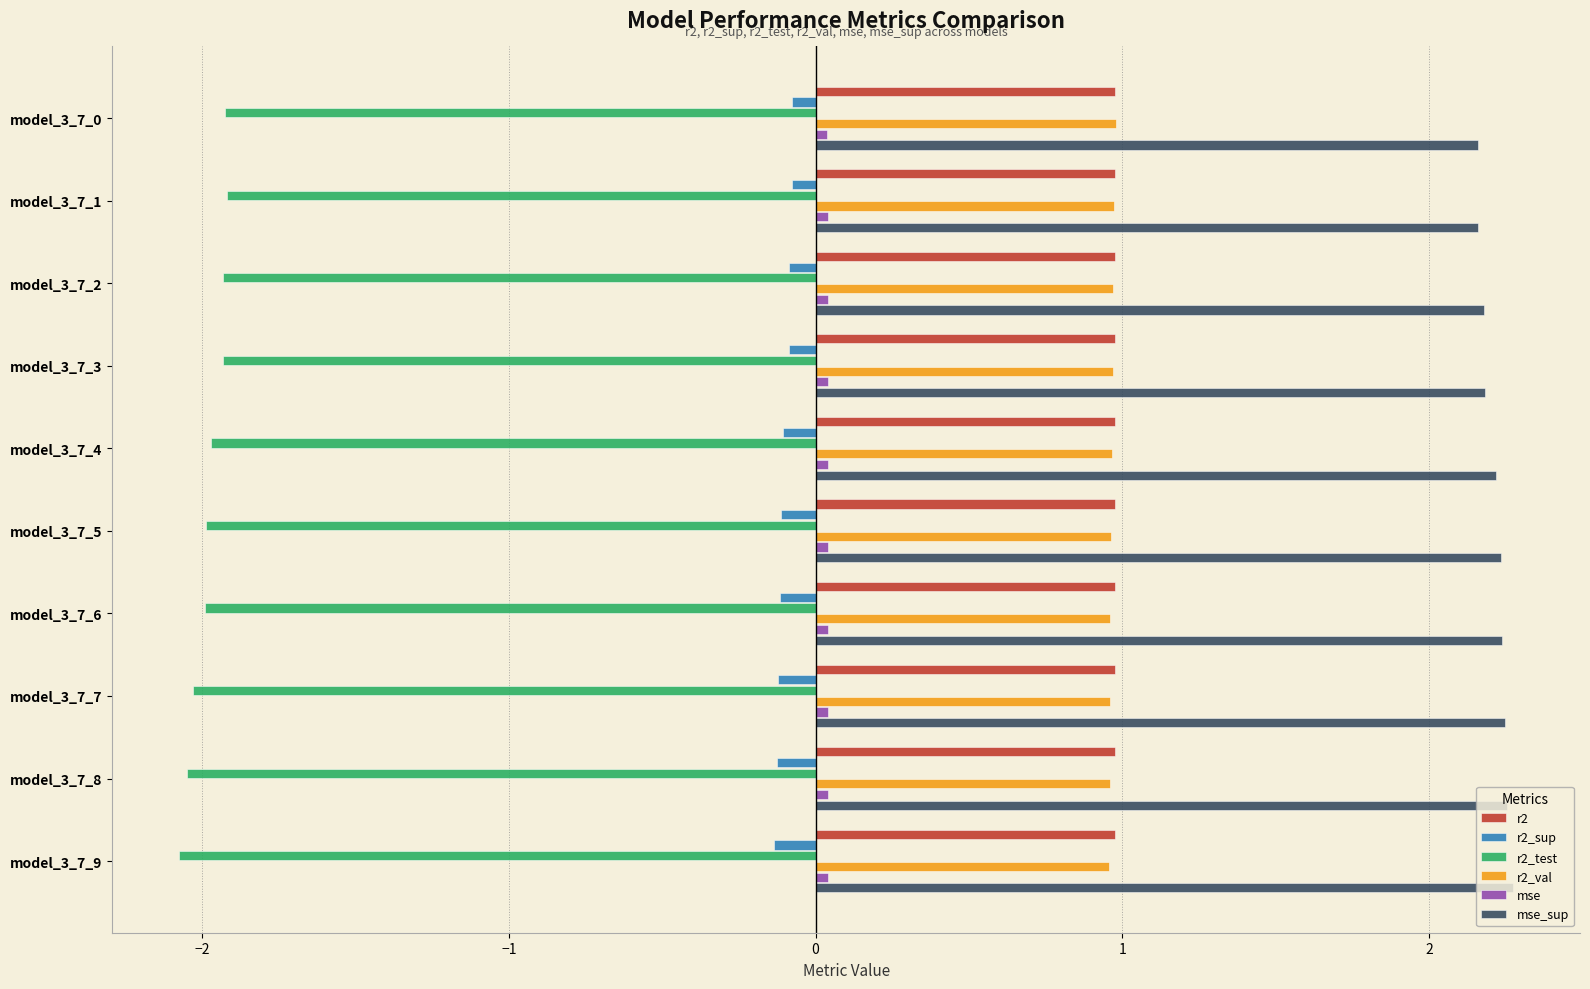

Is the value of r2_sup at model_3_7_9 greater than the value of r2_test at model_3_7_1?

Yes